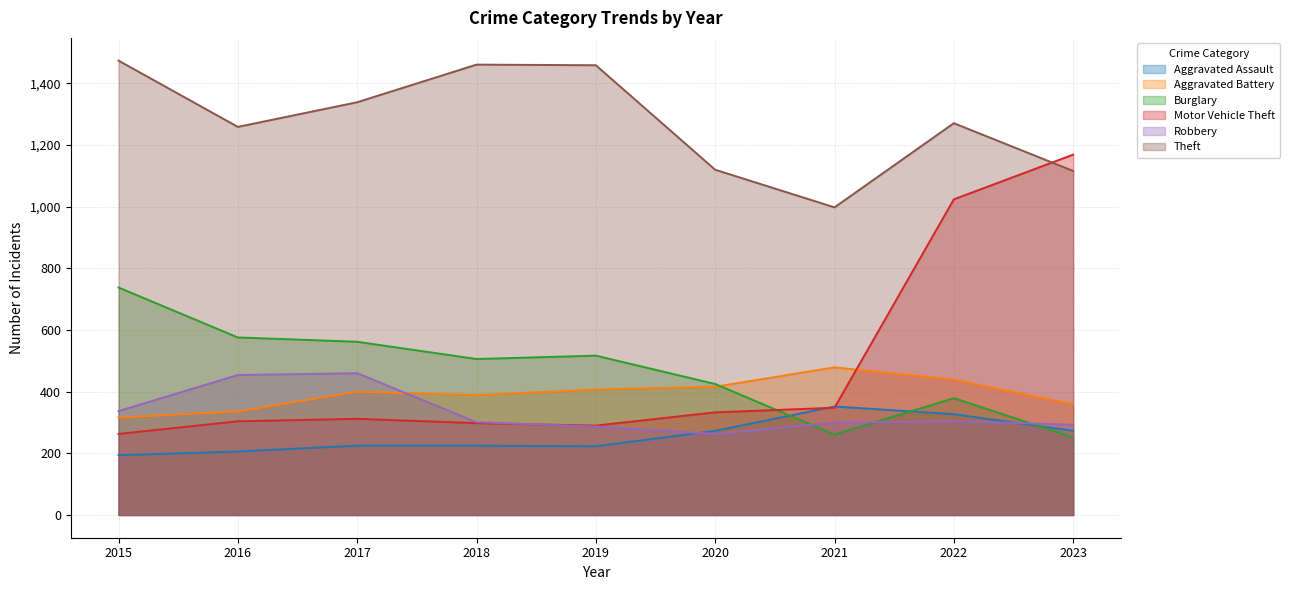

Which label corresponds to the smallest value in the chart?

2015